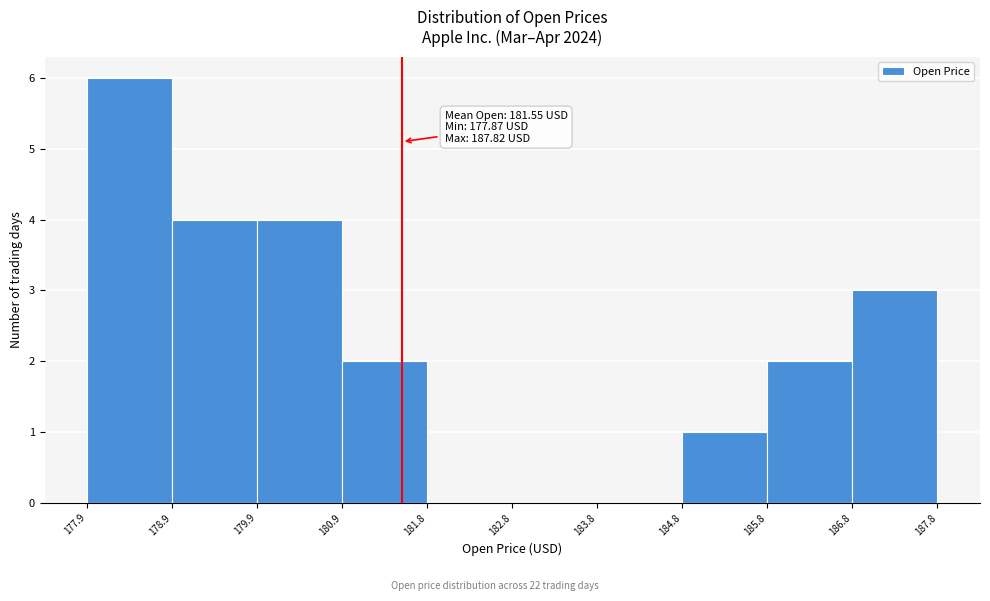

Over which range of the x-axis is the bar tallest?

177.9 to 178.9